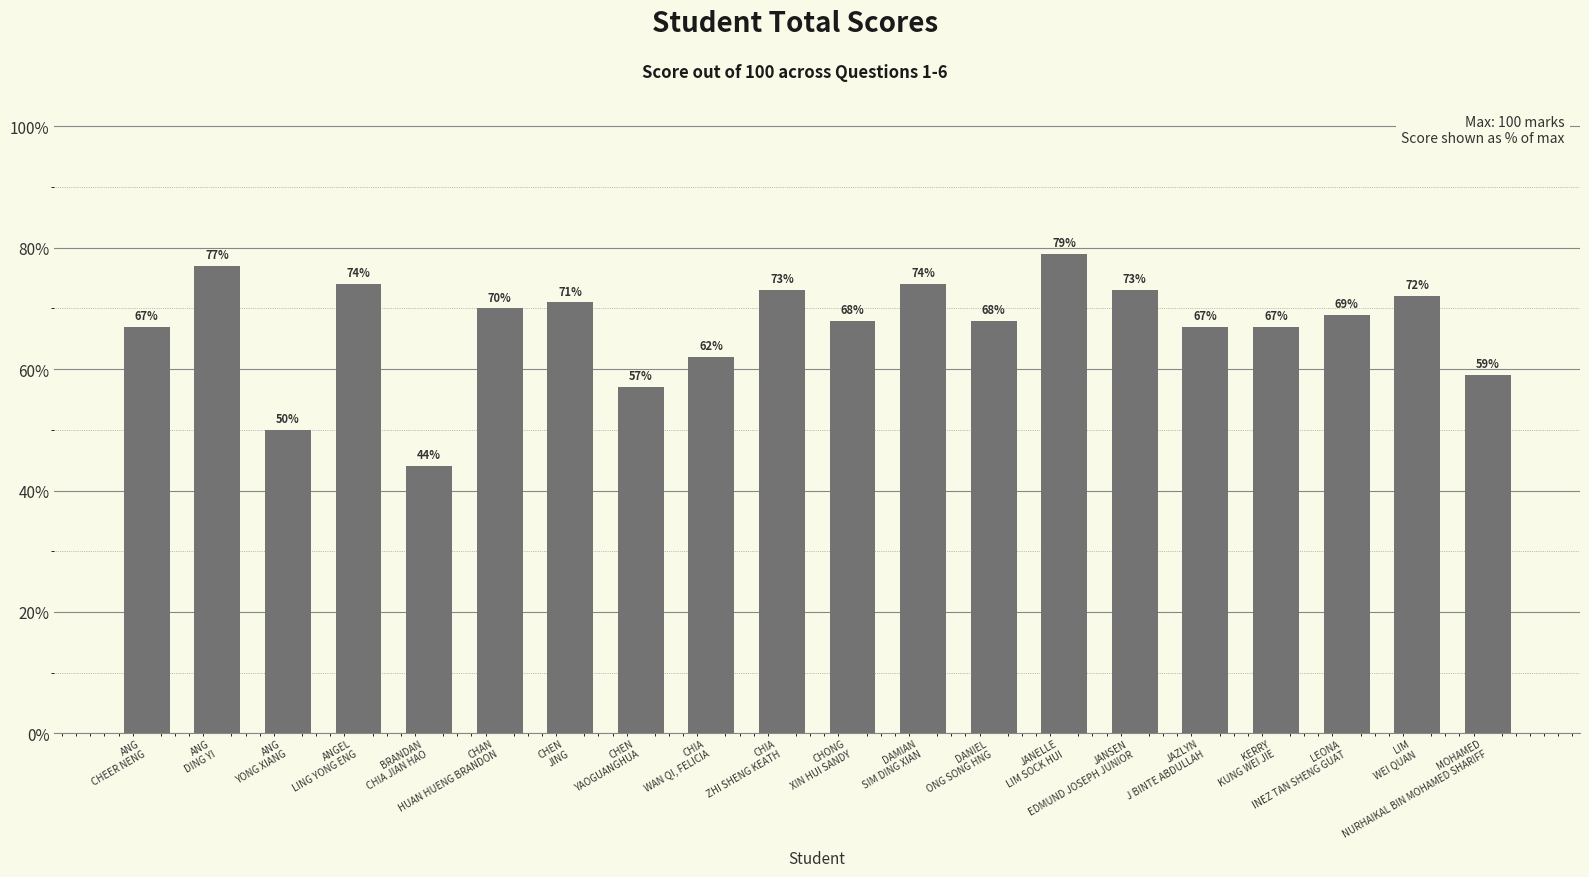

Reading right to left, list all the values displayed in this chart.

MOHAMED
NURHAIKAL BIN MOHAMED SHARIFF=59	LIM
WEI QUAN=72	LEONA
INEZ TAN SHENG GUAT=69	KERRY
KUNG WEI JIE=67	JAZLYN
J BINTE ABDULLAH=67	JANSEN
EDMUND JOSEPH JUNIOR=73	JANELLE
LIM SOCK HUI=79	DANIEL
ONG SONG HNG=68	DAMIAN
SIM DING XIAN=74	CHONG
XIN HUI SANDY=68	CHIA
ZHI SHENG KEATH=73	CHIA
WAN QI, FELICIA=62	CHEN
YAOGUANGHUA=57	CHEN
JING=71	CHAN
HUAN HUENG BRANDON=70	BRANDAN
CHIA JIAN HAO=44	ANGEL
LING YONG ENG=74	ANG
YONG XIANG=50	ANG
DING YI=77	ANG
CHEER NENG=67